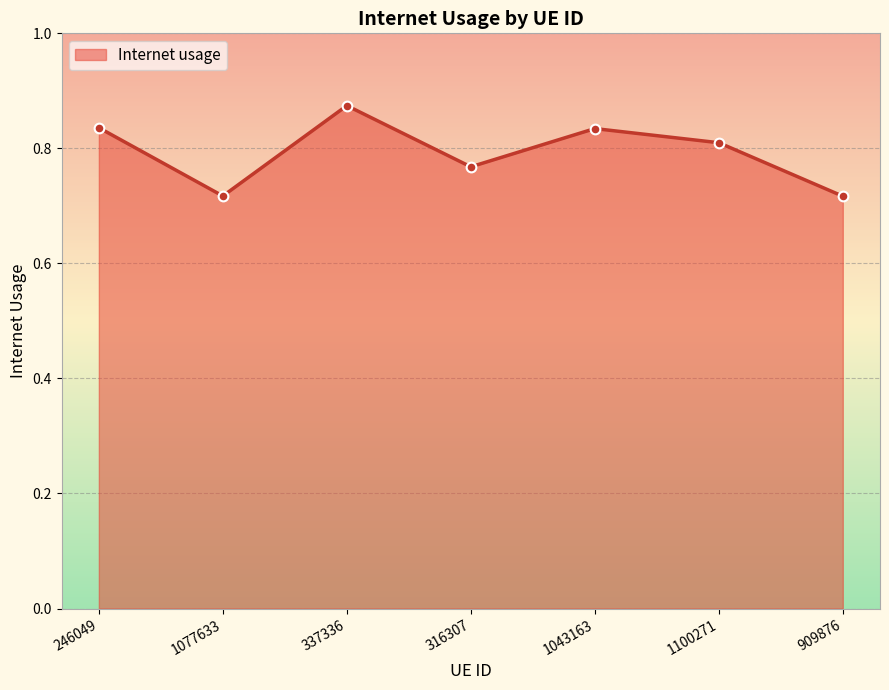

What position from the right is 337336?

5